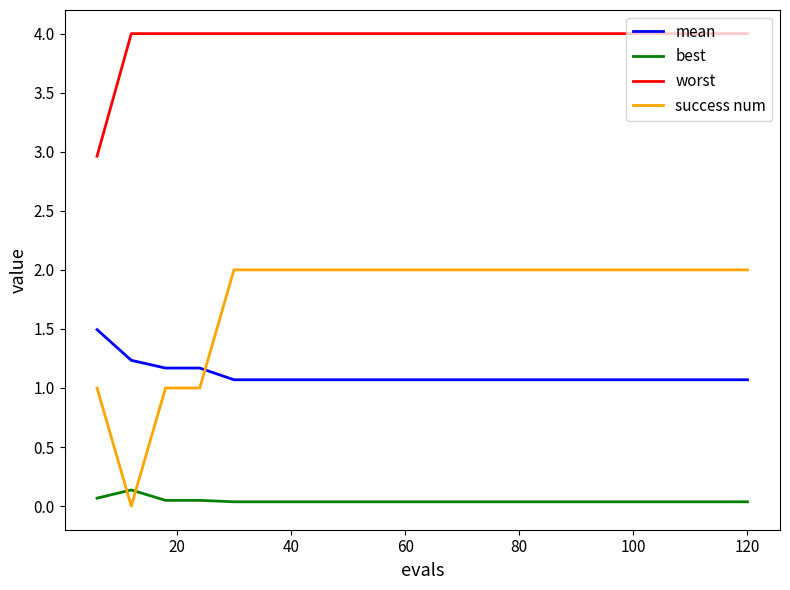

What is the sum of all worst values?

79.0